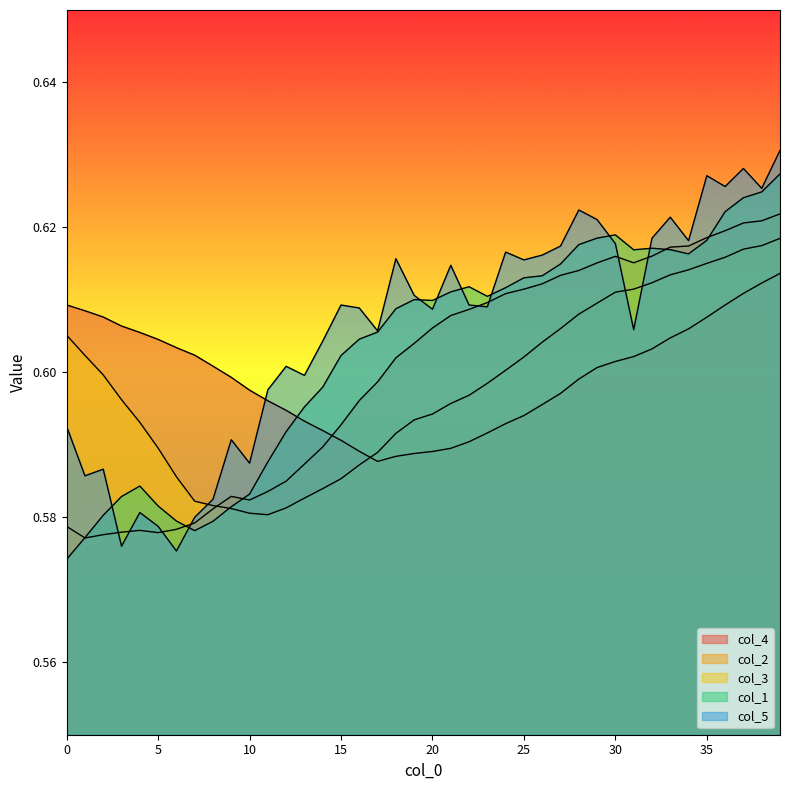

At which category is the sum across all series the highest?

39